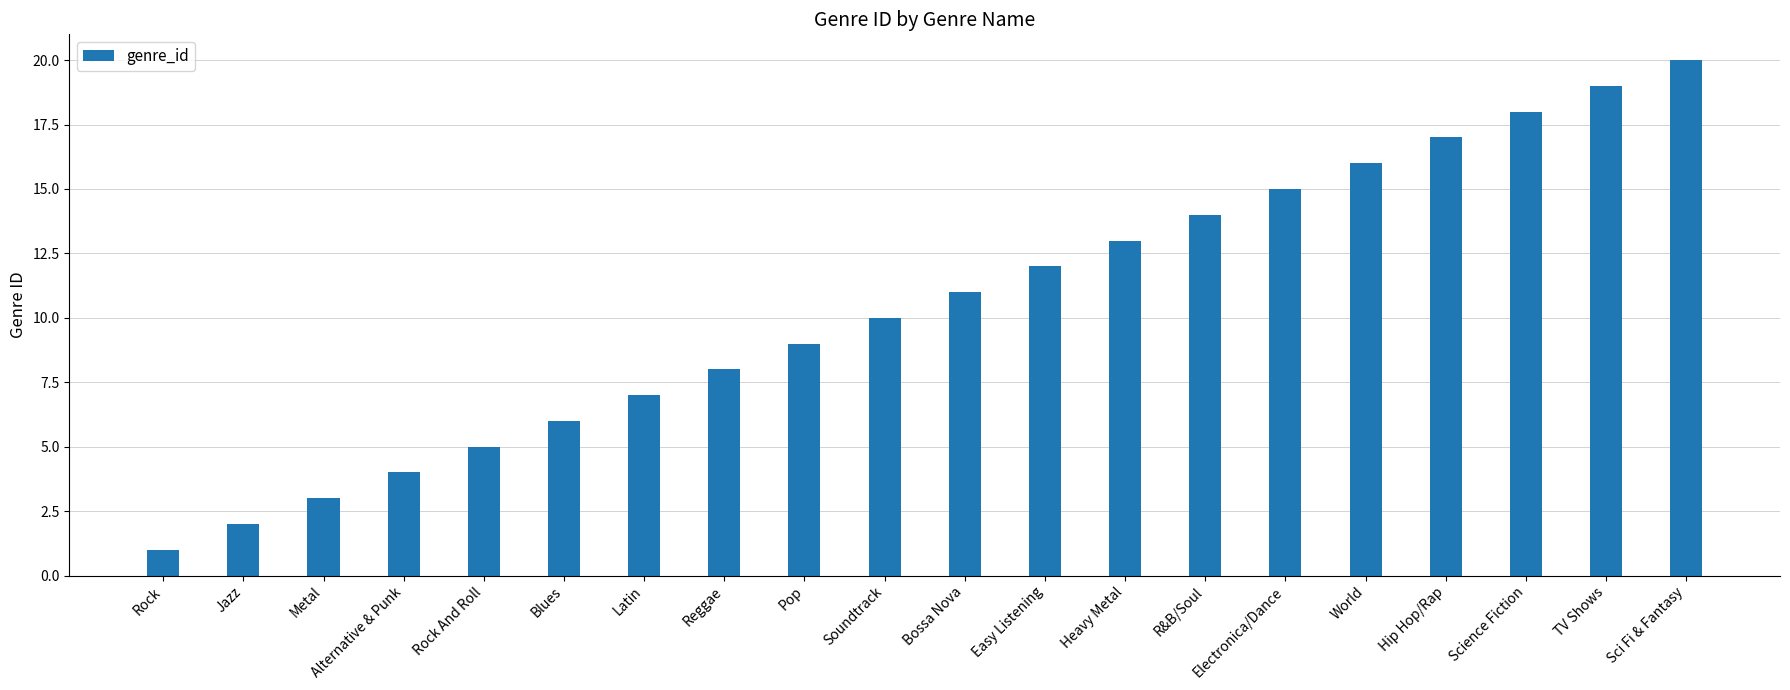

What is the difference between the maximum and minimum values?

19